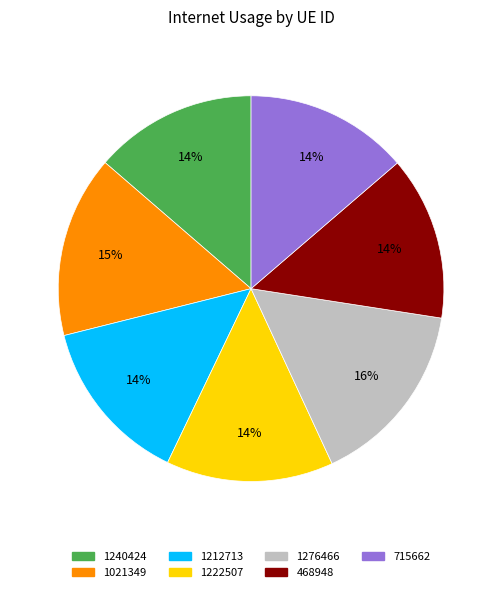

How many slices are in this pie chart?

7